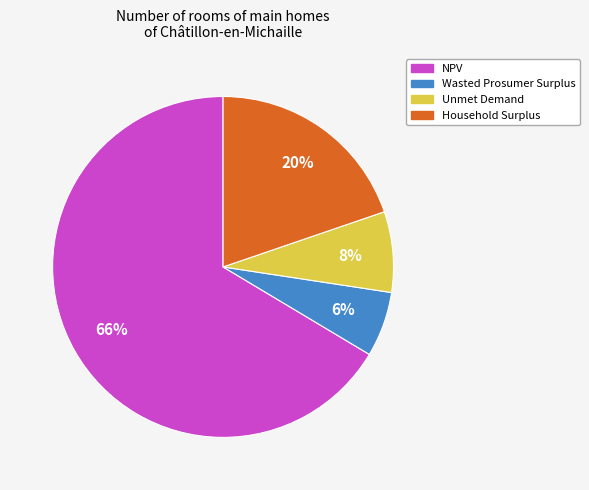

Count the number of slices in the pie.

4